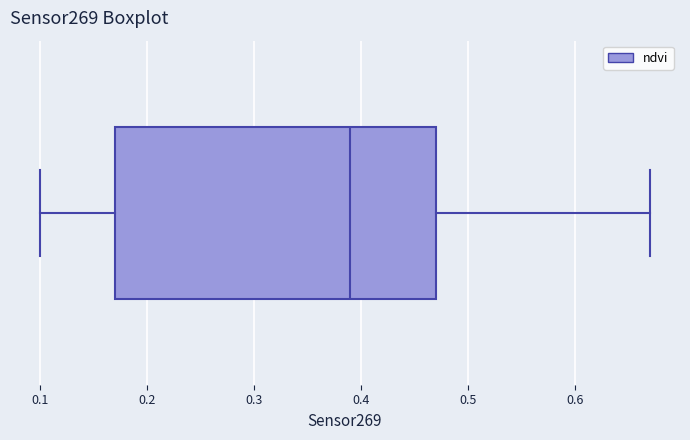

Read this box plot against the x-axis: the position of the median line, the range covered by the box, and the ends of both whiskers. The values are not printed on the chart, so give them approximately, as read against the axis.

median 0.39, box 0.17 to 0.47, whiskers 0.10 to 0.67